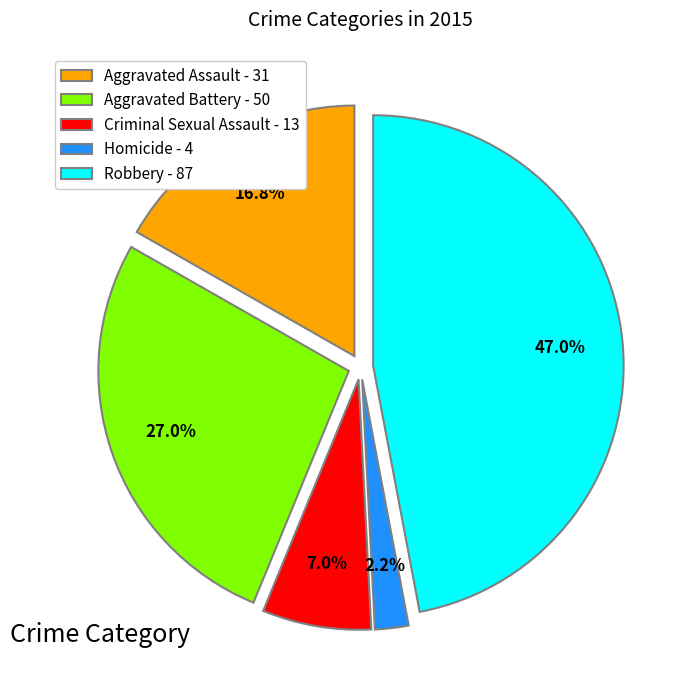

What is the ratio of the value at Criminal Sexual Assault to the value at Aggravated Battery?

0.3